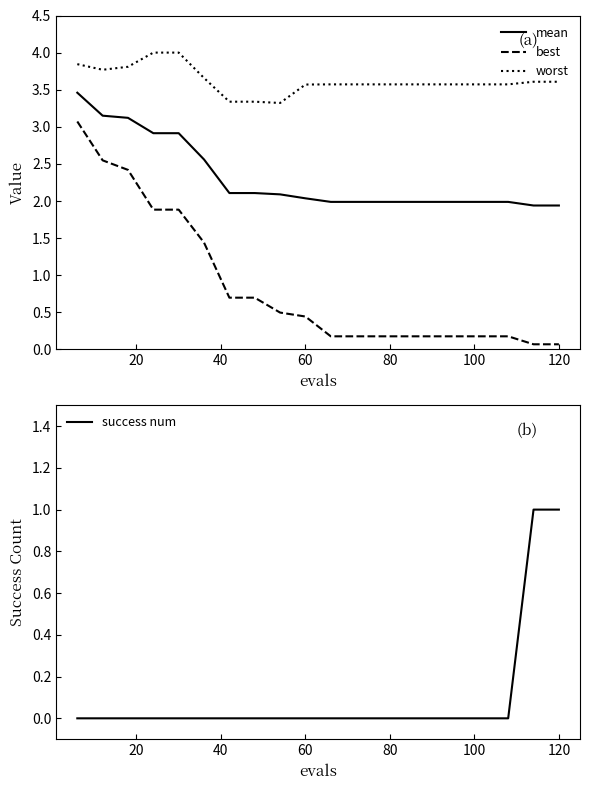

True or false: best and mean cross at least once.

False